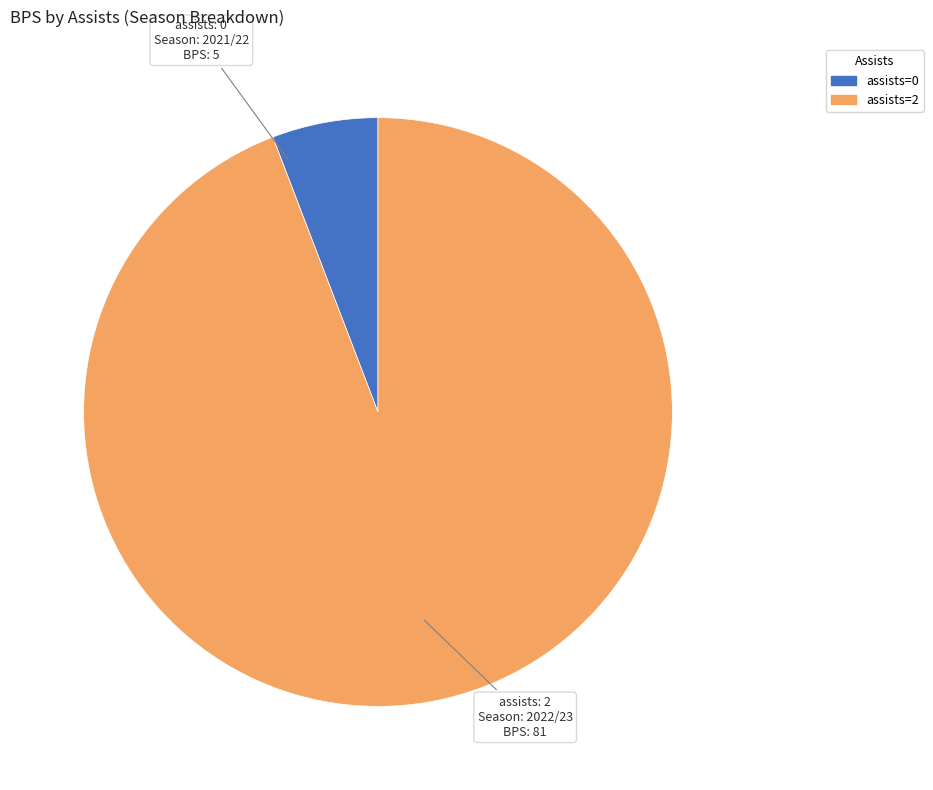

Does any single category account for the majority?

Yes